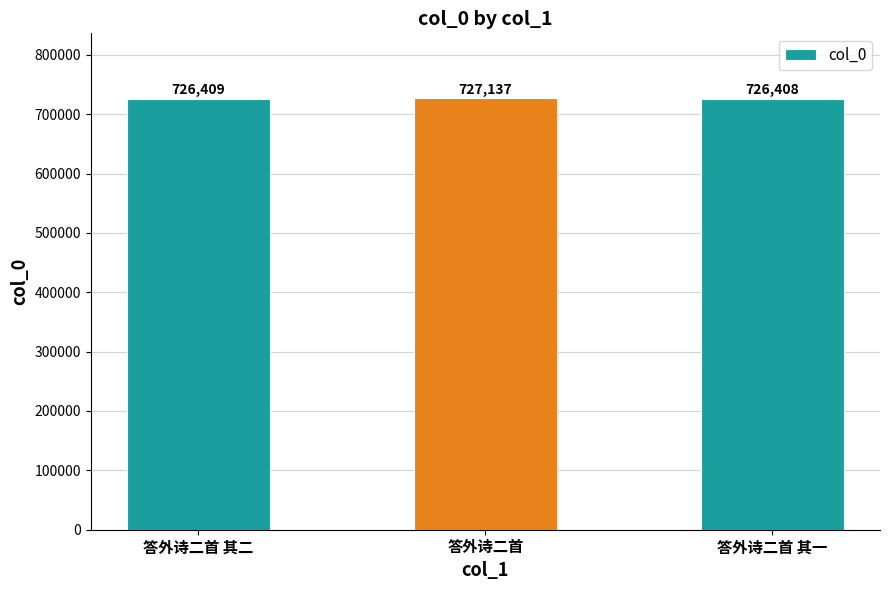

What is the greatest value displayed?

727137